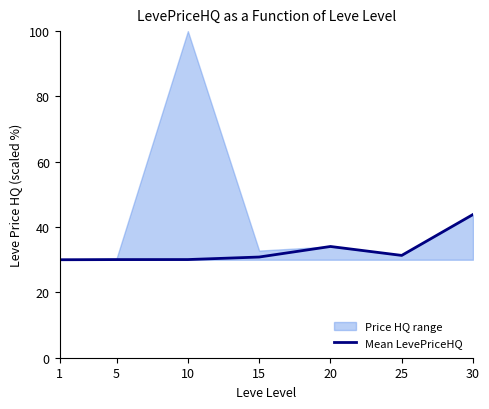

What is the minimum value shown in the chart?

30.0